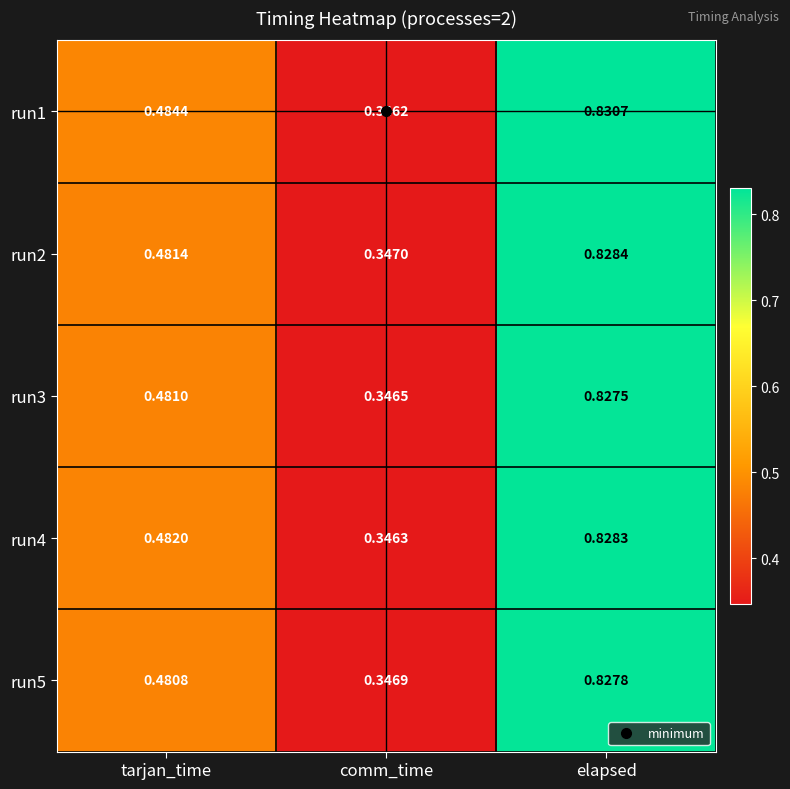

At which category is the sum across all series the highest?

elapsed